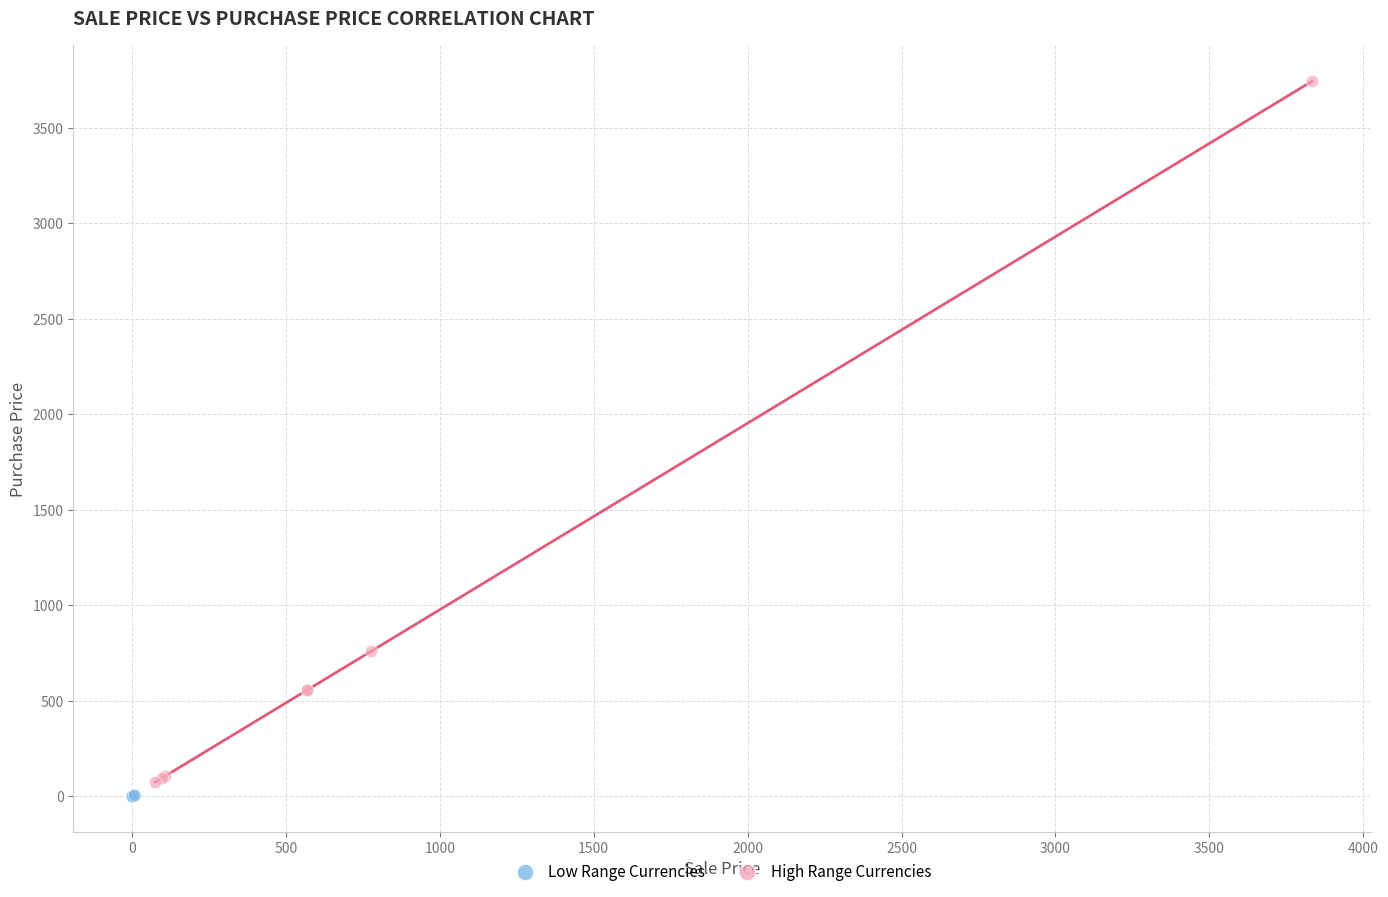

What are all the series names shown in the legend?

Low Range Currencies, High Range Currencies